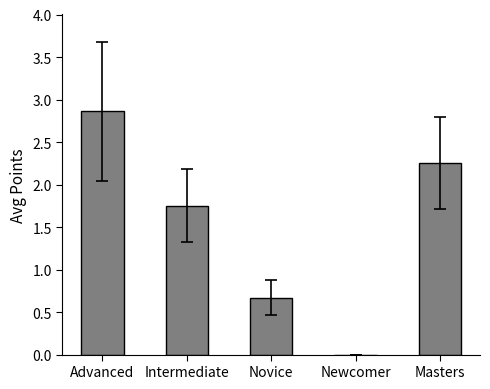

What is the sum of the values at Intermediate and Novice?

2.4